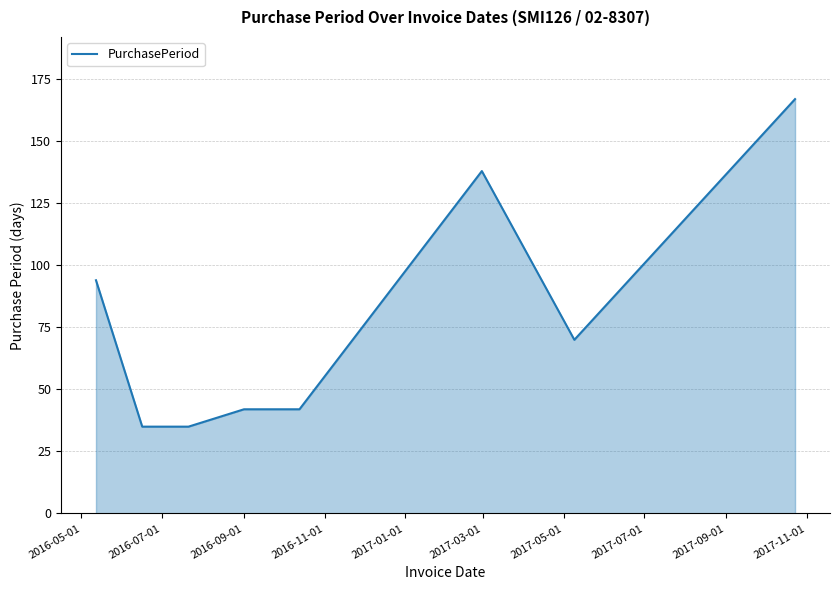

True or false: there are more than 0 points higher than both neighbors.

True